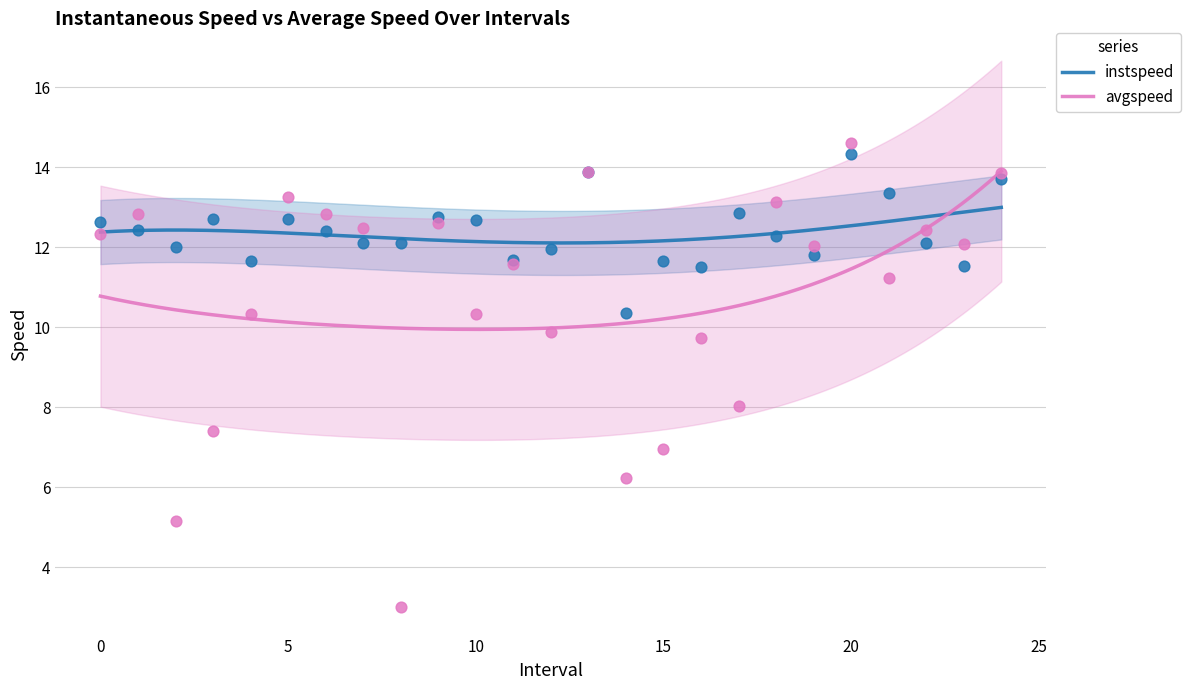

Which series has the widest spread of Y values?

avgspeed